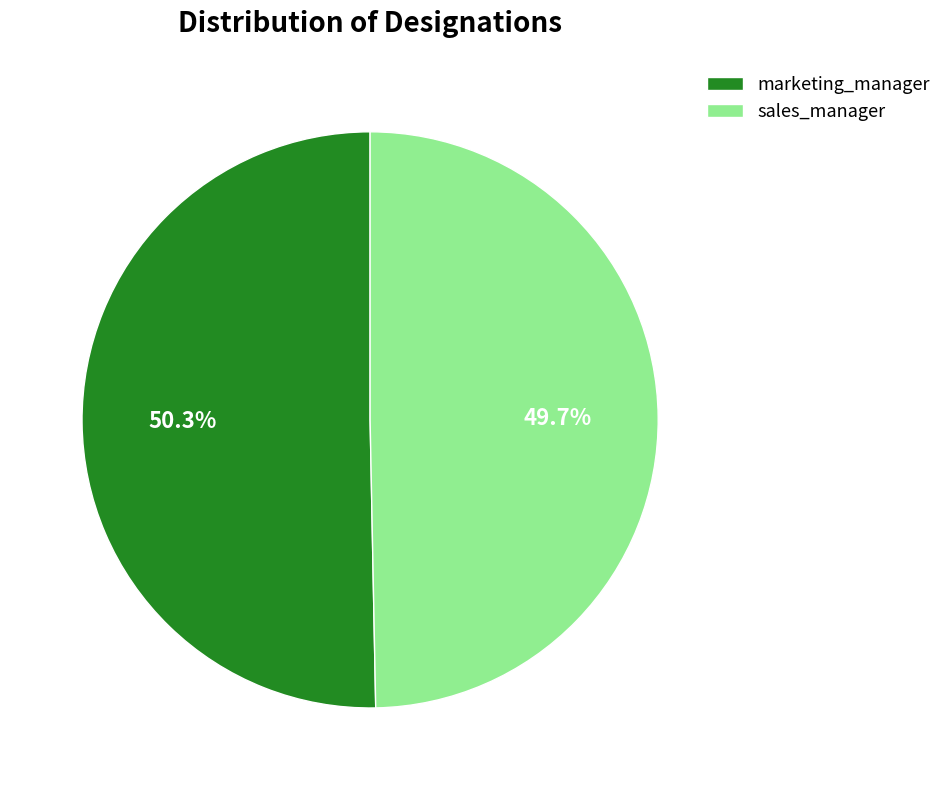

What is the ratio of the value at marketing_manager to the value at sales_manager?

1.0